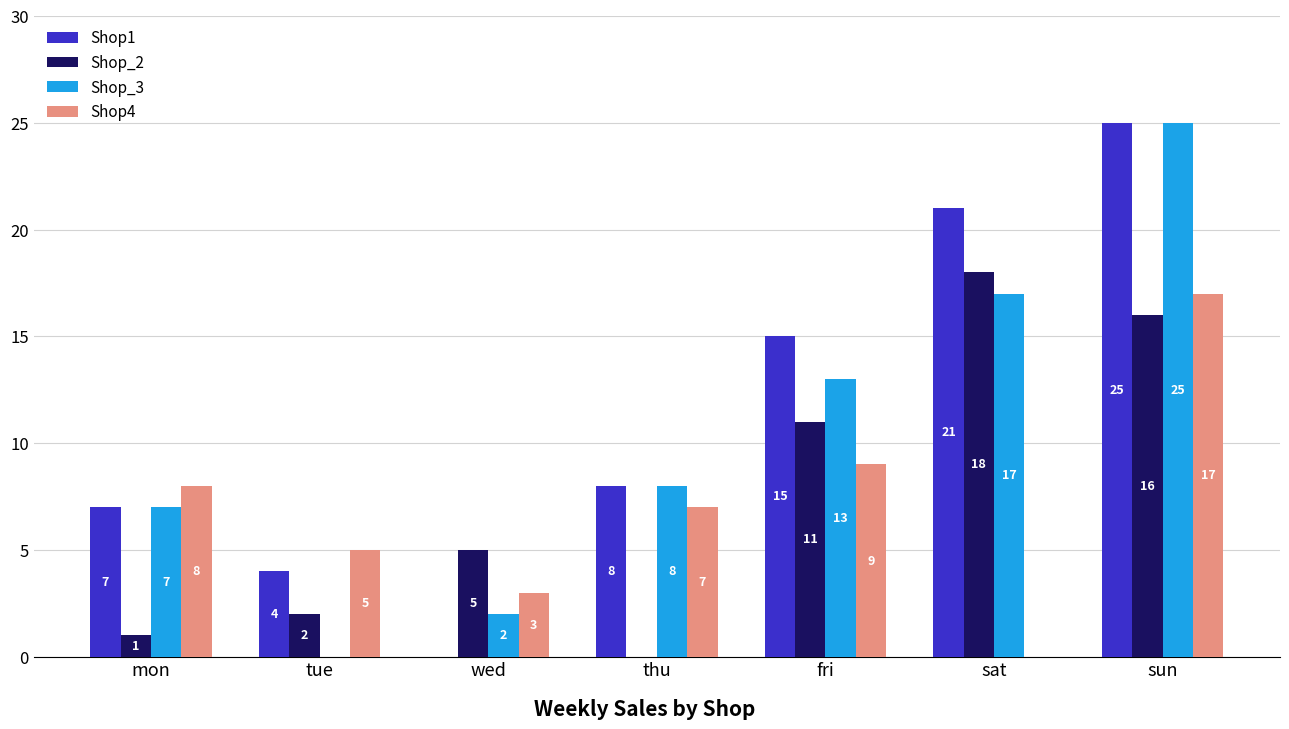

What is the difference between the Shop1 values at sat and mon?

14